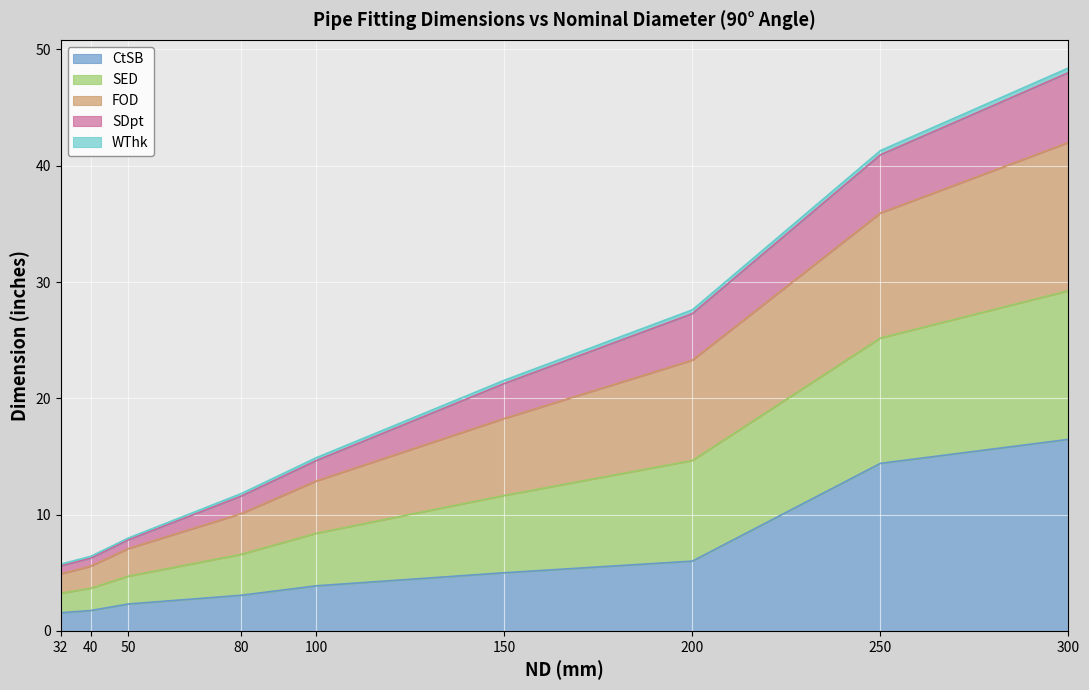

At which label does CtSB reach its minimum?

32